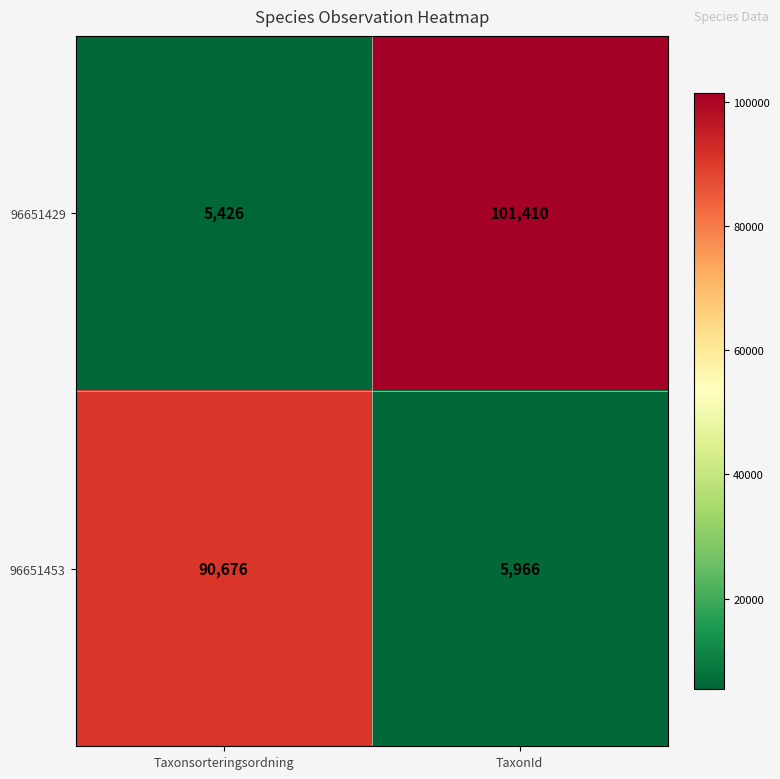

What is the approximate value of 96651429 at Taxonsorteringsordning?

5426